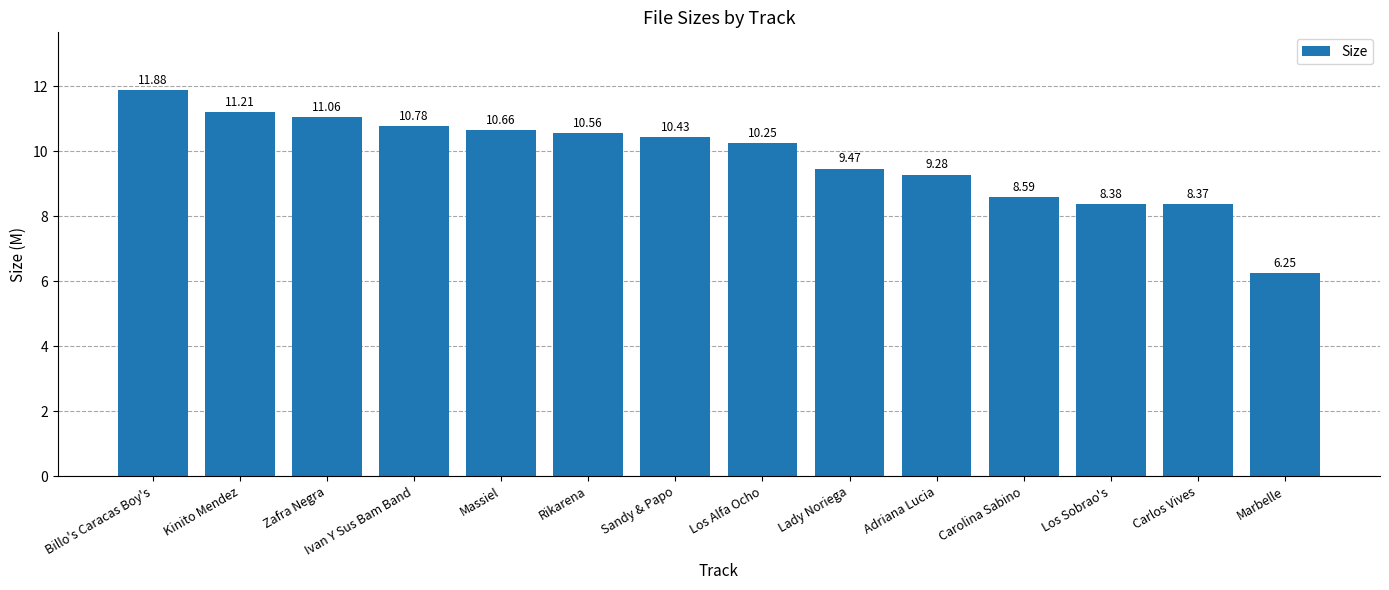

What is the label of the 2nd bar from the right?

Carlos Vives